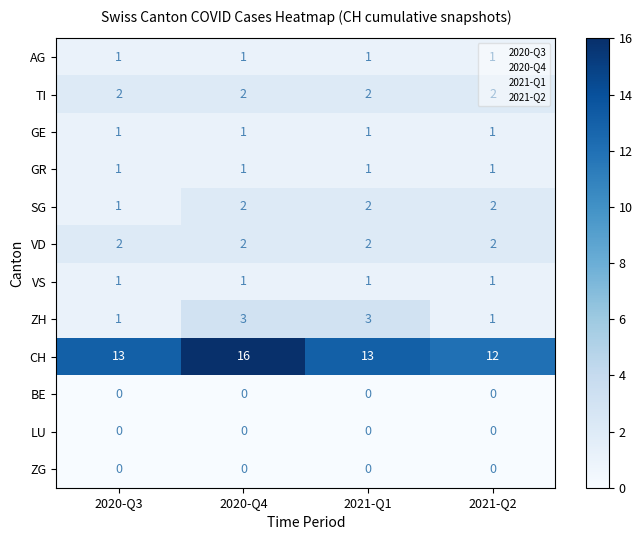

Count the SG values in the range 2 to 3.

3